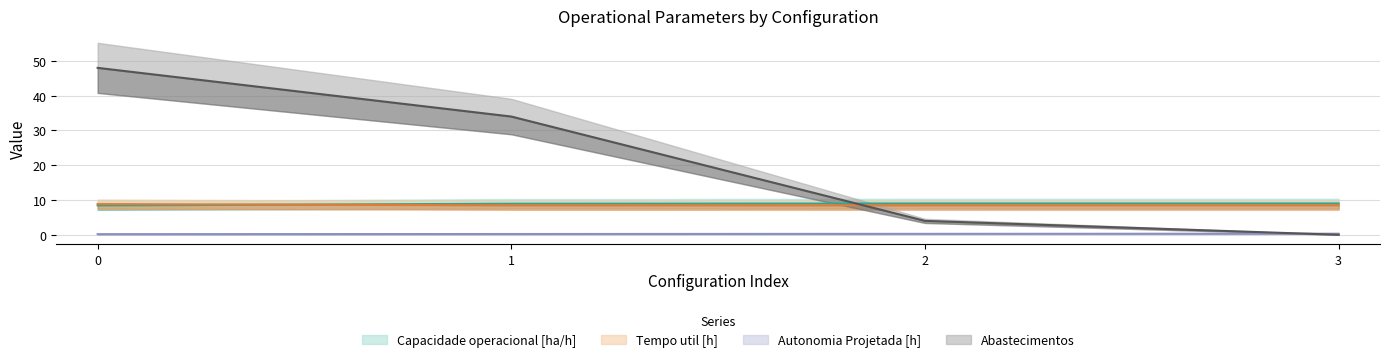

Which series has the largest range (max minus min)?

Abastecimentos